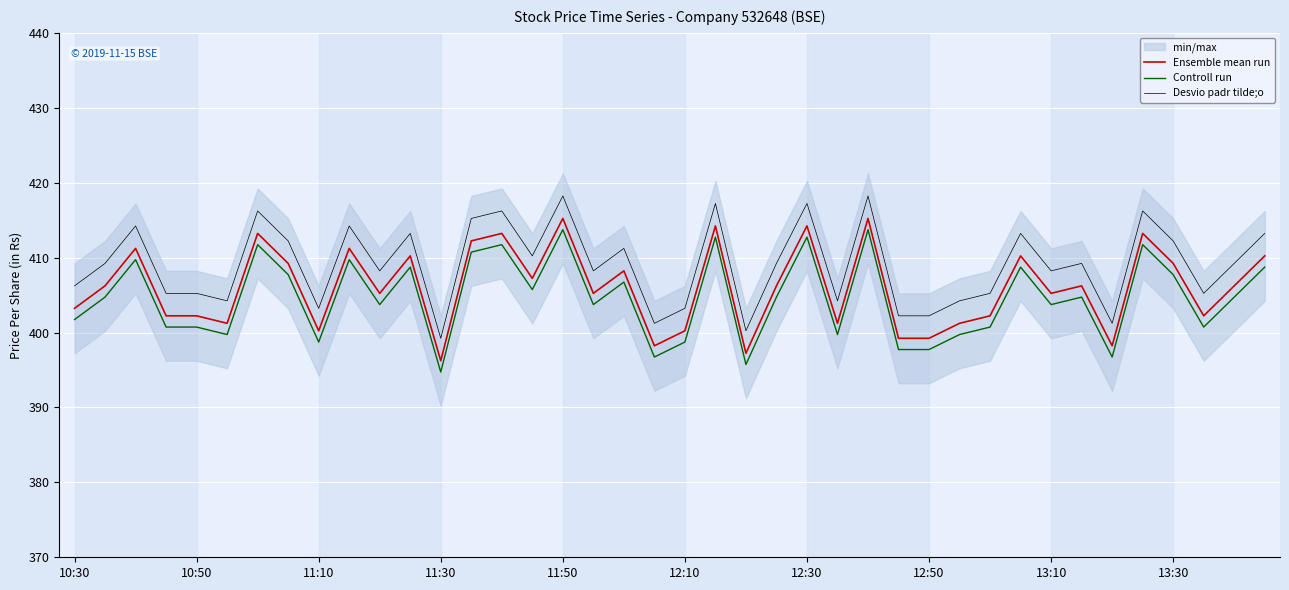

What is the label of the 38th point from the left?

37